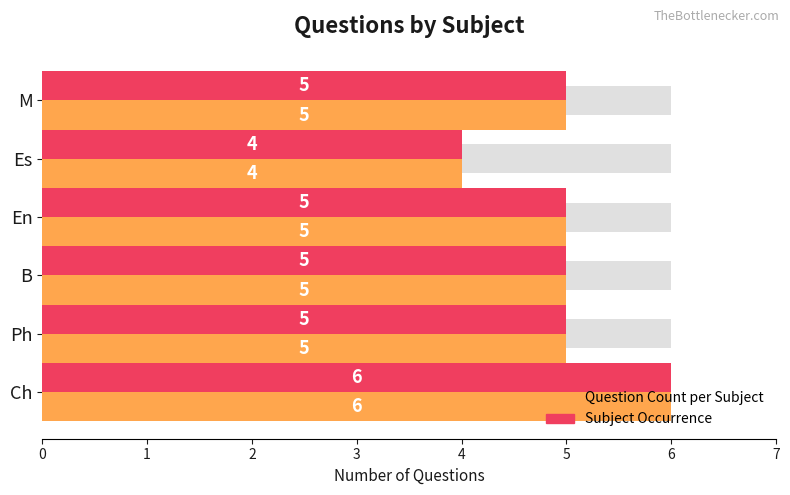

Reading left to right, list all the values displayed in this chart.

Question Count per Subject: 0=6	1=5	2=5	3=5	4=4	5=5
Subject Occurrence: 0=6	1=5	2=5	3=5	4=4	5=5